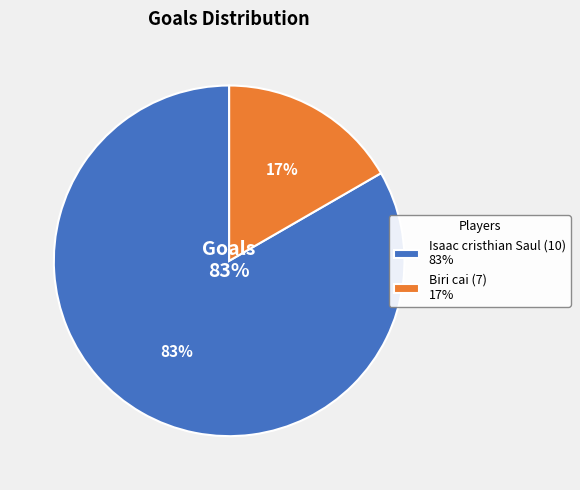

What percentage is NOT represented by Isaac cristhian Saul (10)?

16.7%